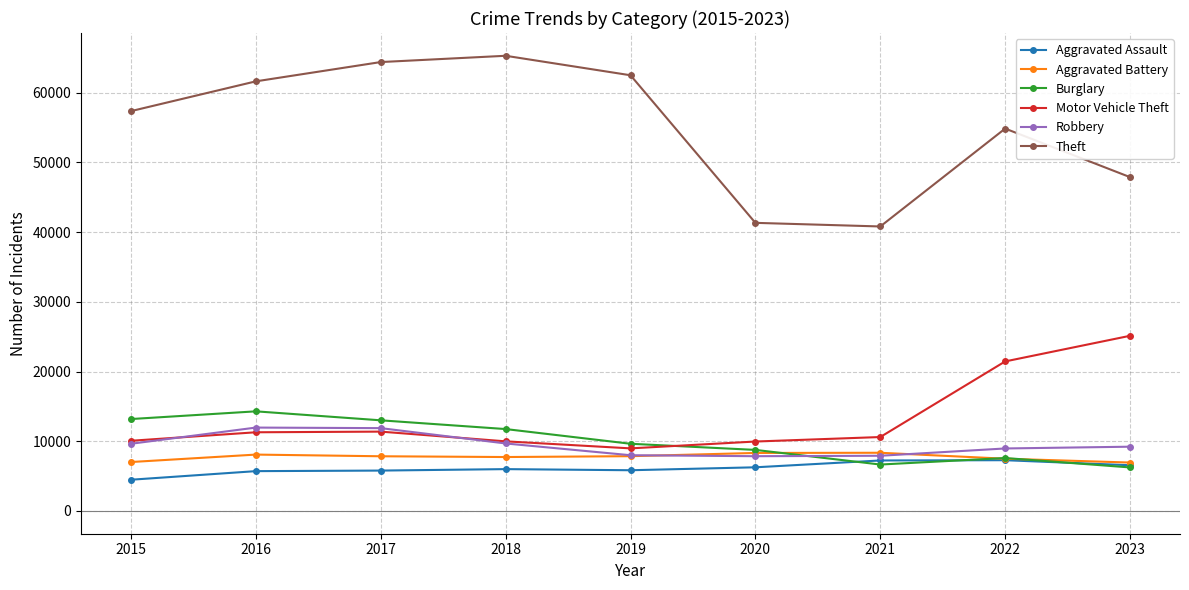

What is the sum of all Robbery values?

85109